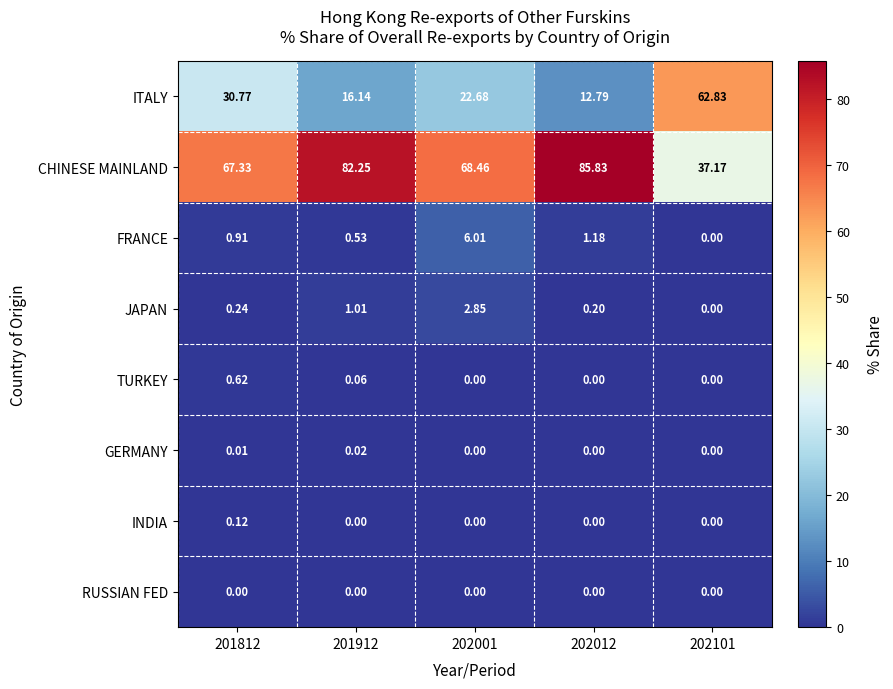

Is the value of RUSSIAN FED at 201812 greater than the value of JAPAN at 202012?

No